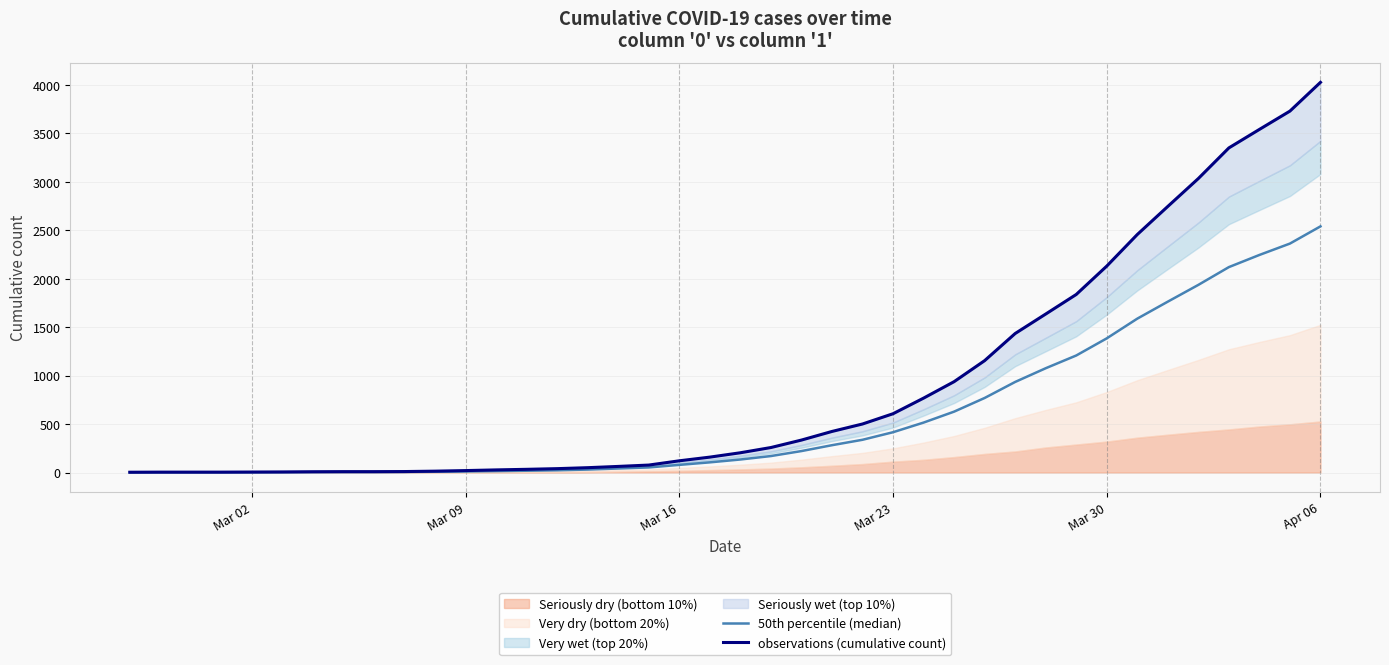

True or false: 50th percentile (median) and observations (cumulative count) intersect in this chart.

False